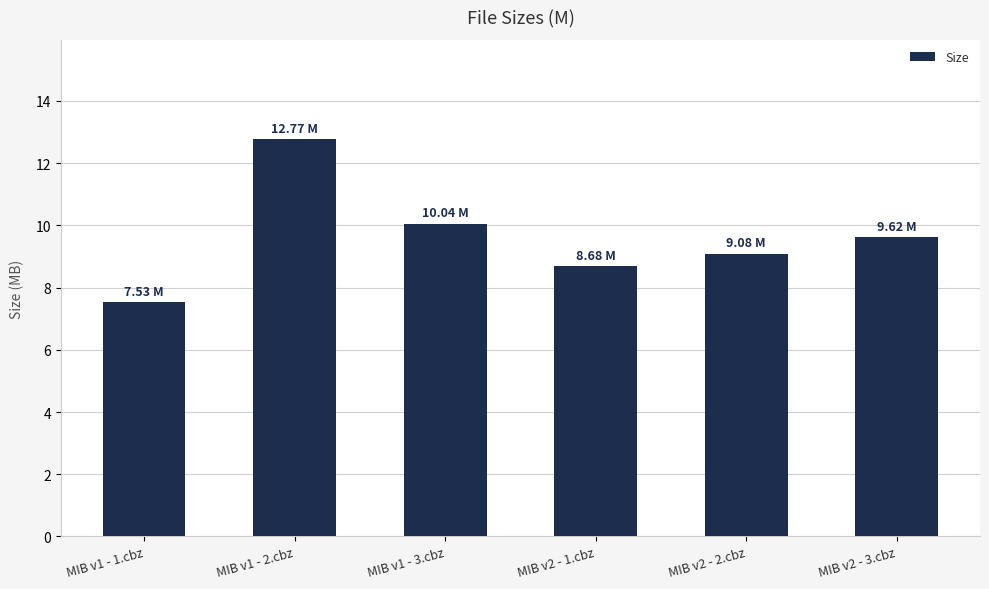

Between MIB v1 - 2.cbz and MIB v2 - 1.cbz, which is larger?

MIB v1 - 2.cbz